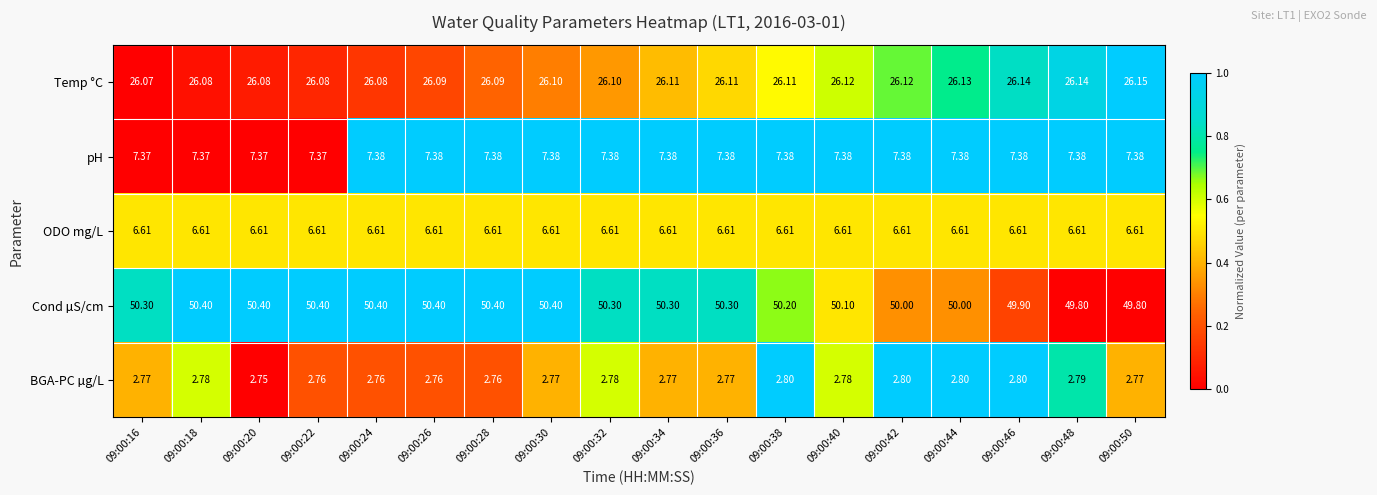

Which series has the largest range (max minus min)?

Cond µS/cm